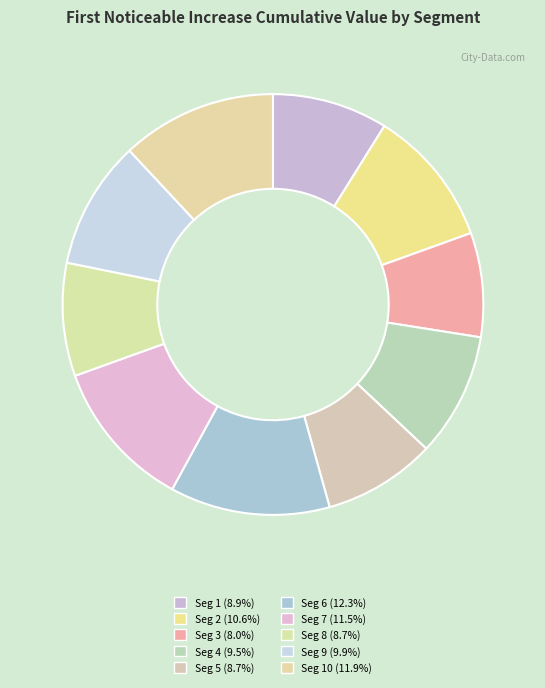

How many slices are in this pie chart?

10